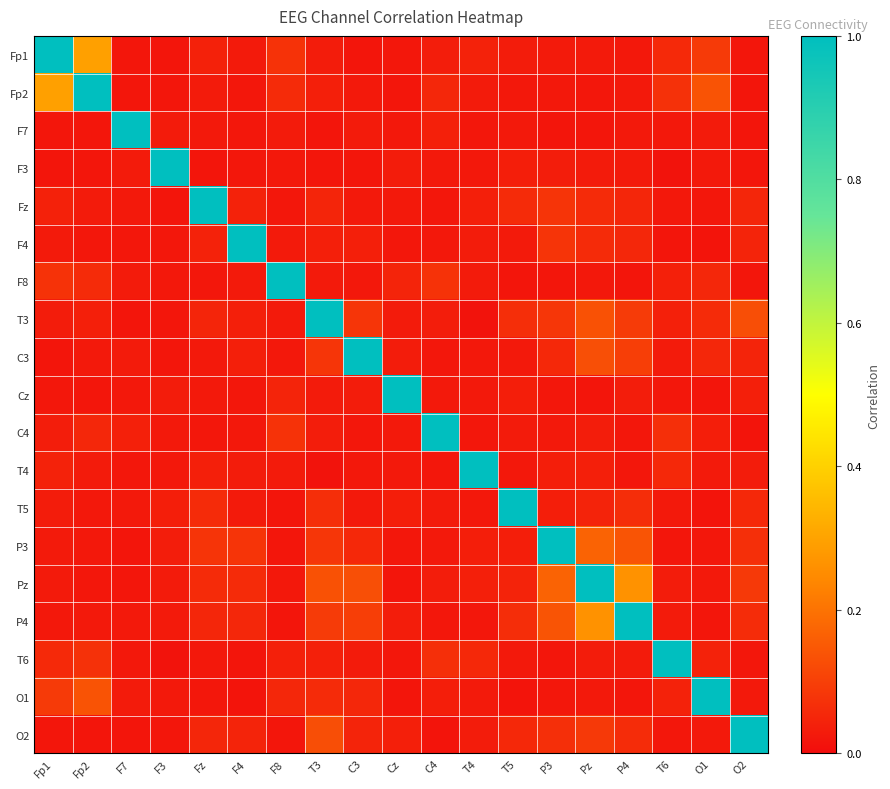

At Pz, list the series in order from largest to smallest.

Pz, P4, P3, T3, C3, O2, F4, Fz, T5, T4, C4, T6, F3, Fp1, O1, F8, Fp2, F7, Cz